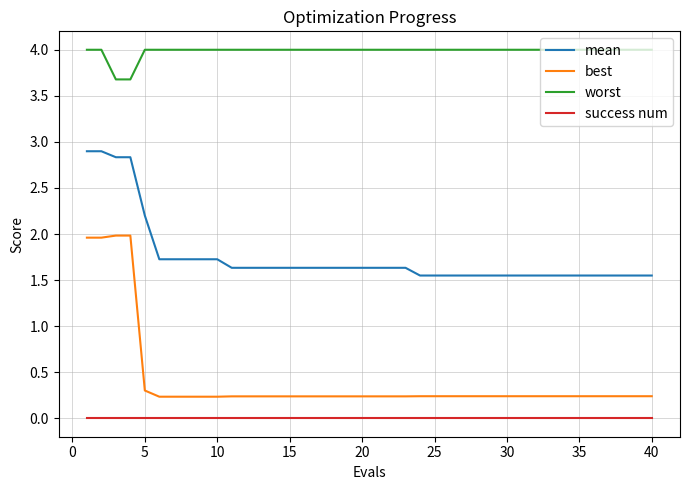

Which series has the widest spread of values?

best